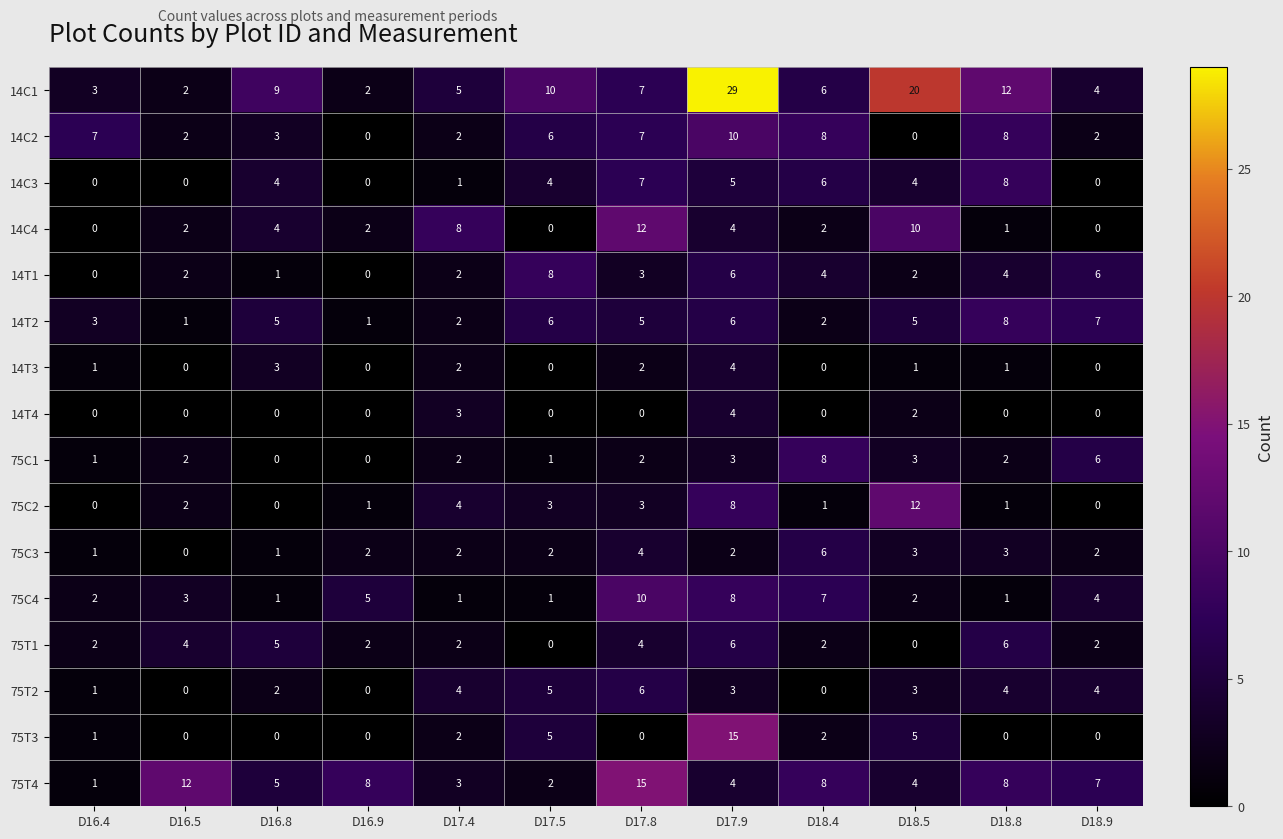

What is the average value of the 14C1 series?

9